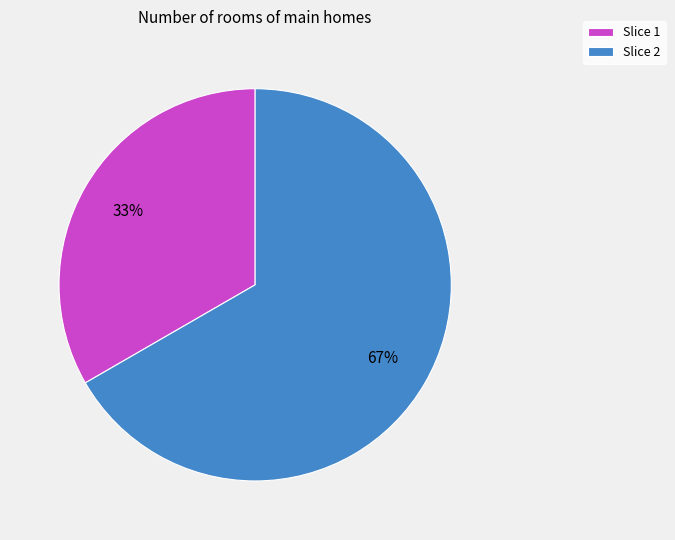

To the nearest percent, what is the combined percentage of Slice 1 and Slice 2?

100%